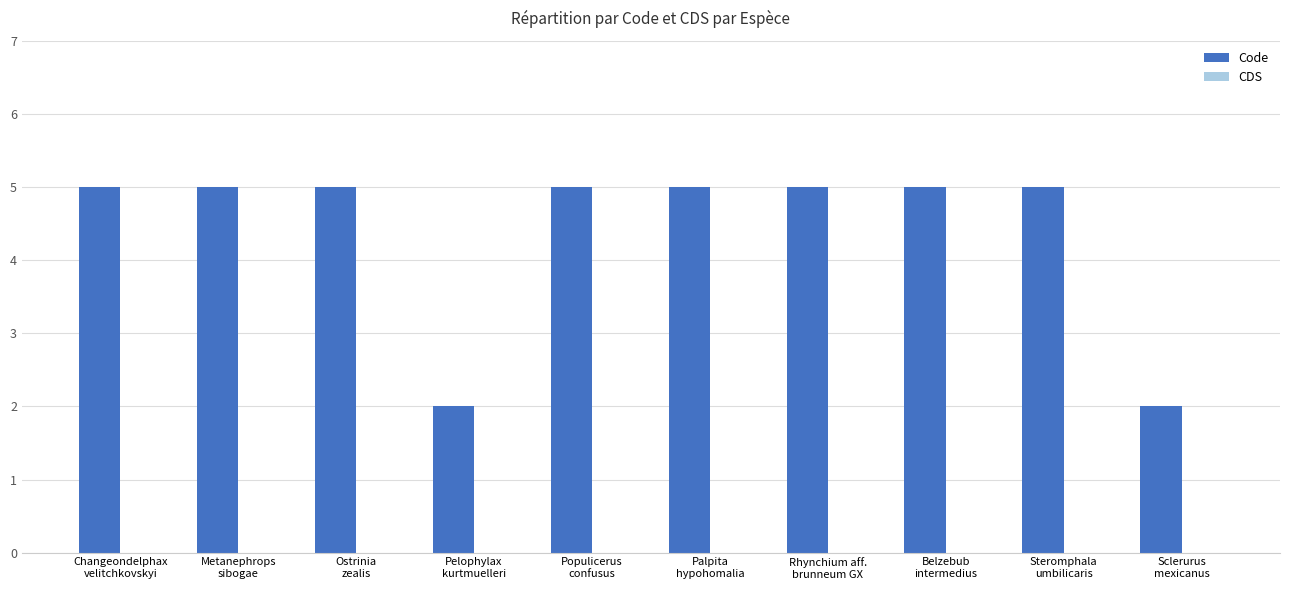

What is the value of the 8th bar from the left?

5